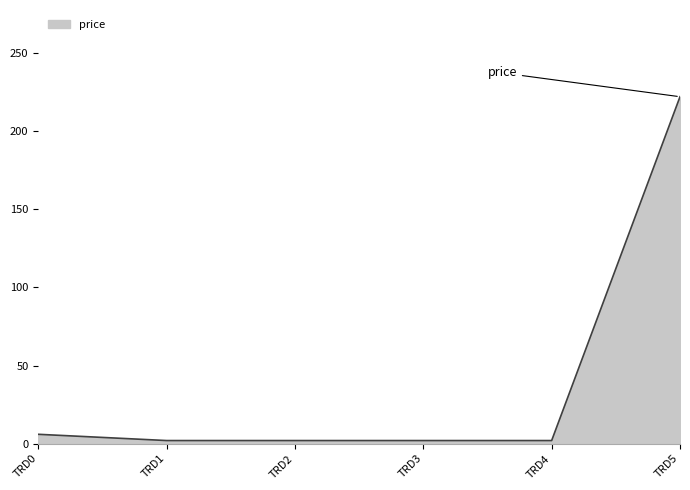

Reading right to left, what are all the values shown in this chart?

222	2	2	2	2	6